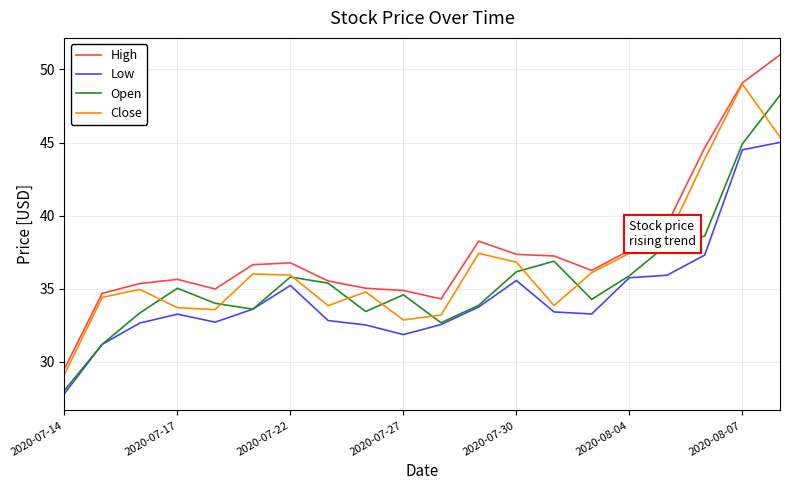

How many lines are shown in the chart?

4